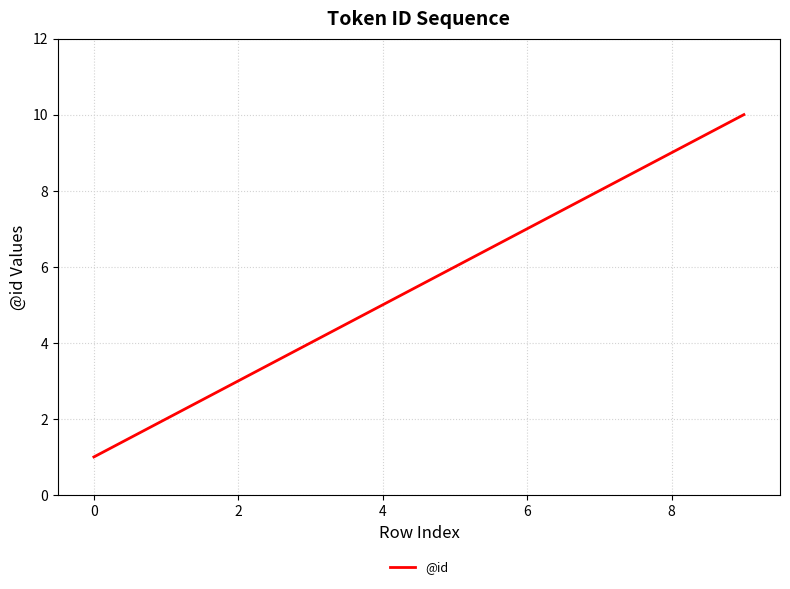

What is the greatest value displayed?

10